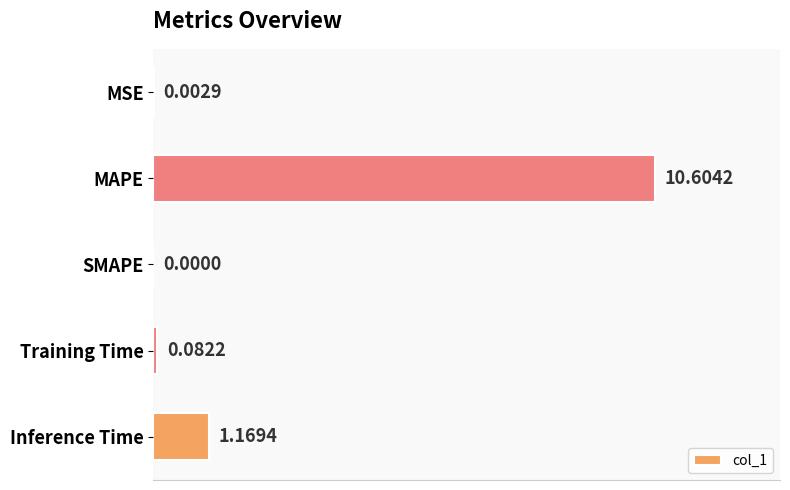

Where is the data nearest to the value 5?

Inference Time